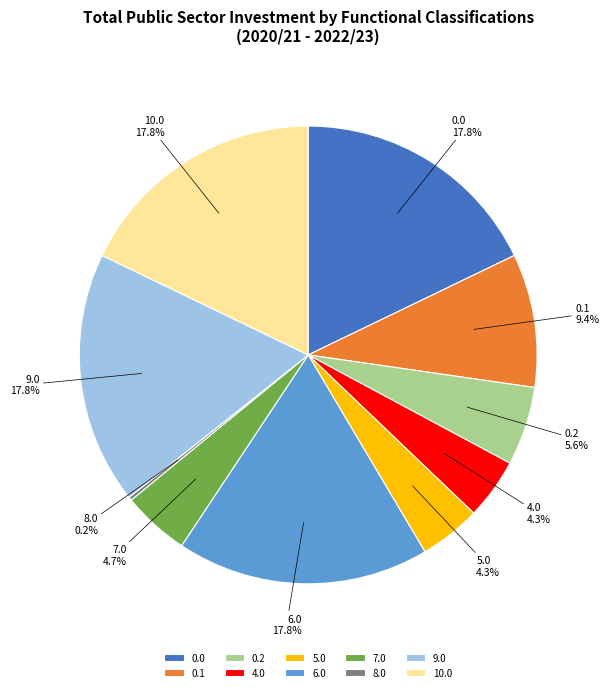

Is there a majority slice in this chart?

No